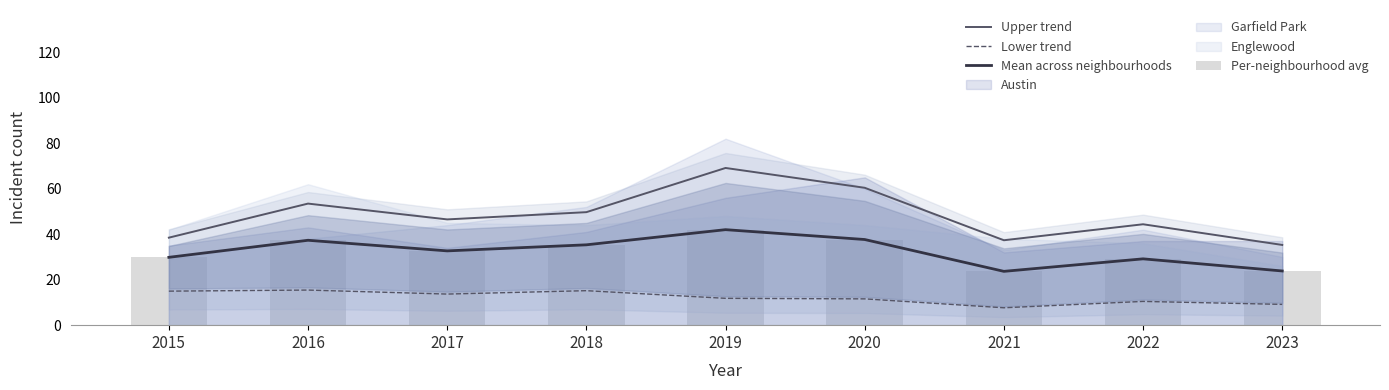

What is the value of the Lower trend bar at the 1st from the left?

15.0